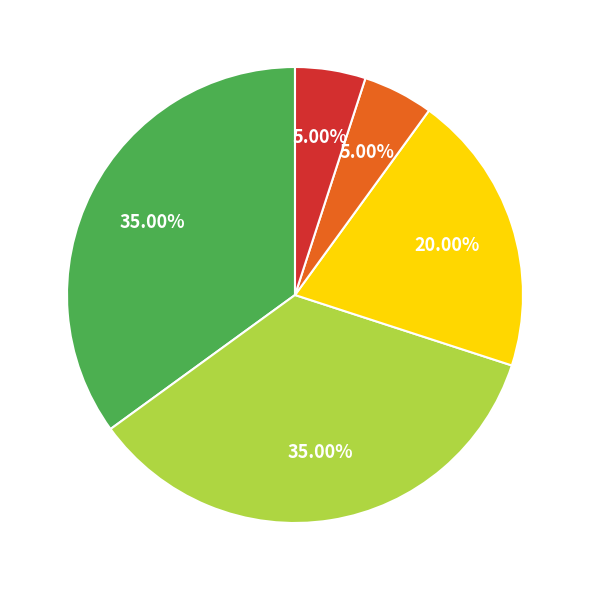

Does any single category account for the majority?

No